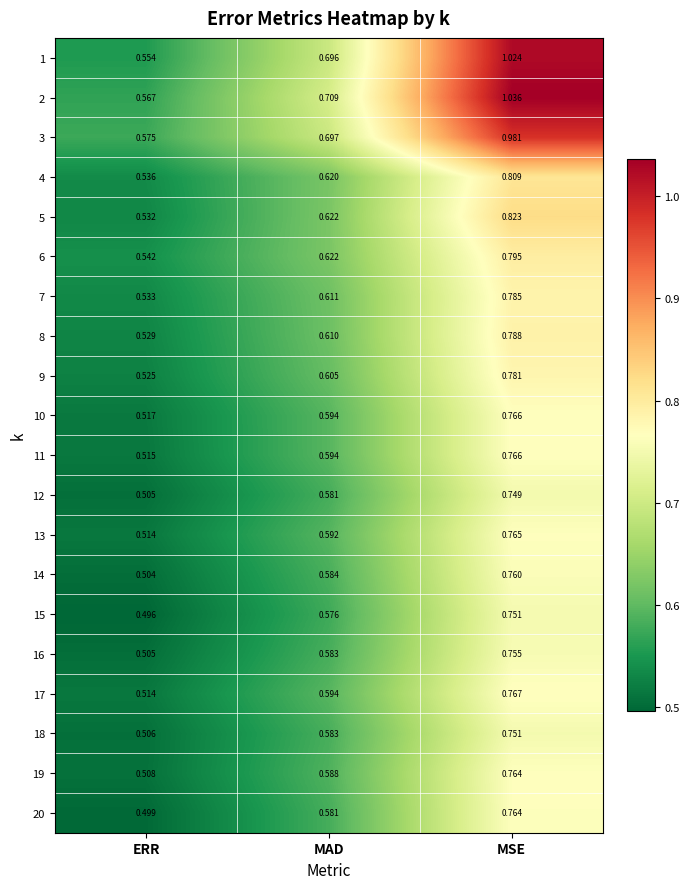

List the labels in order of 16 value, largest first.

MSE, MAD, ERR